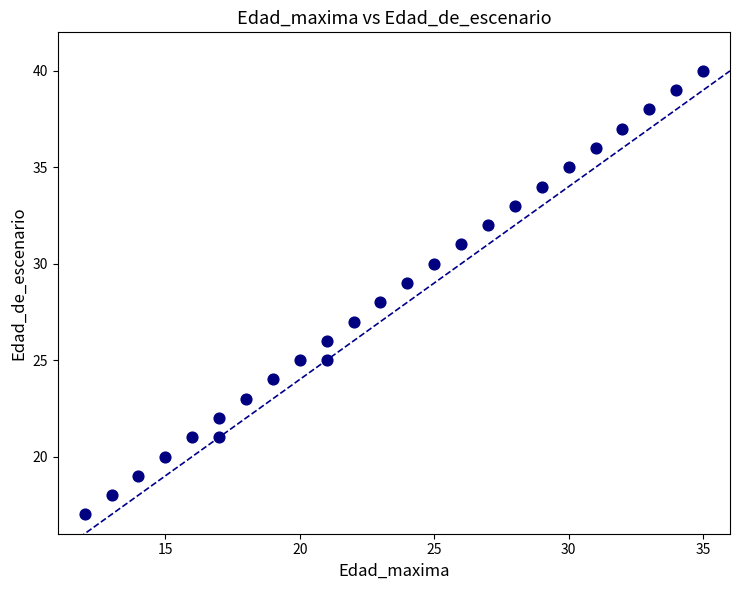

What is the range of Y values (max minus min)?

23